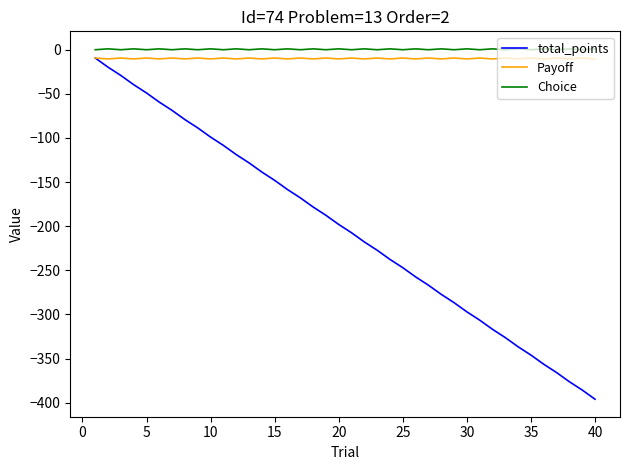

True or false: total_points and Choice cross at least once.

False